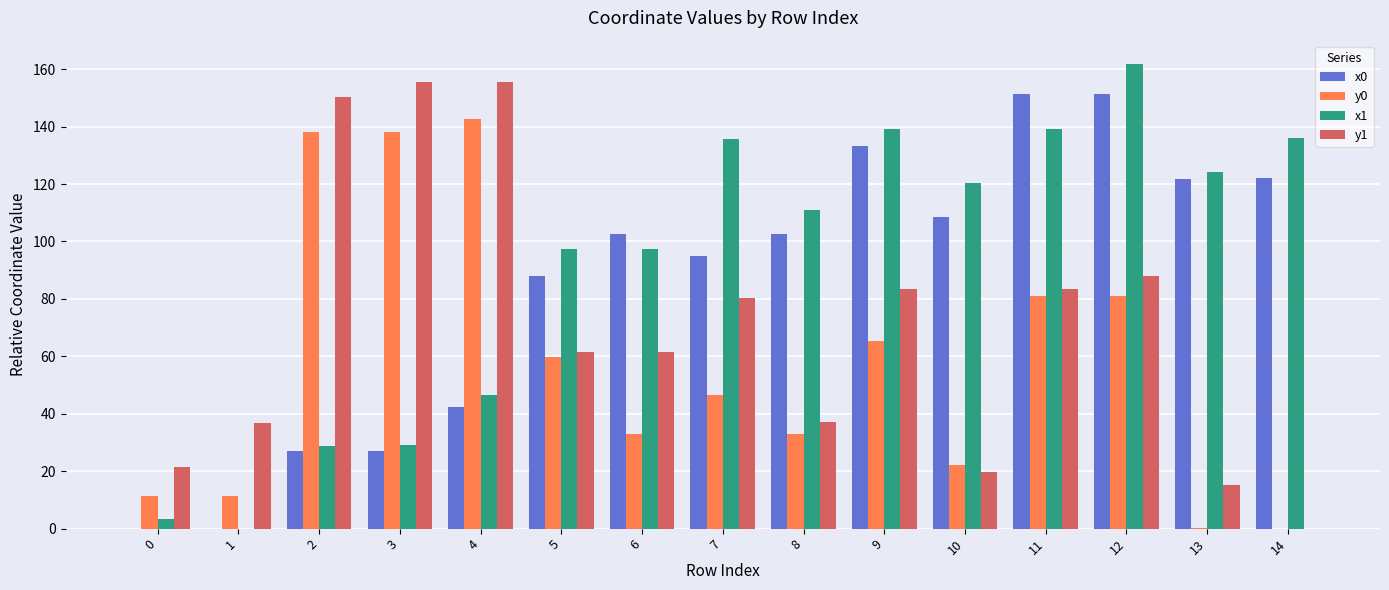

Read the y0 value at 10.

22.1